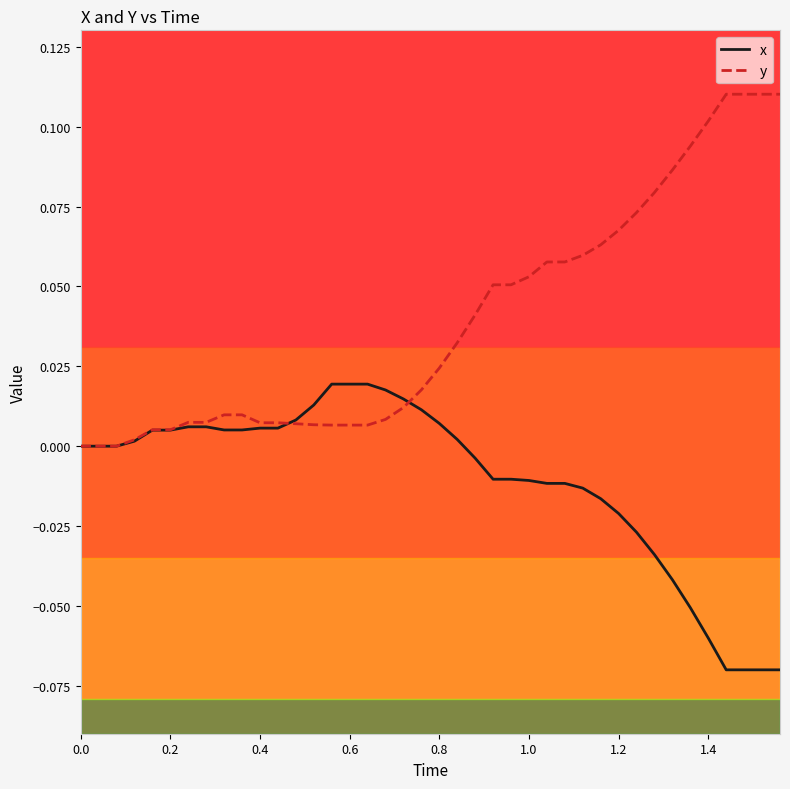

Which series has the largest range (max minus min)?

y